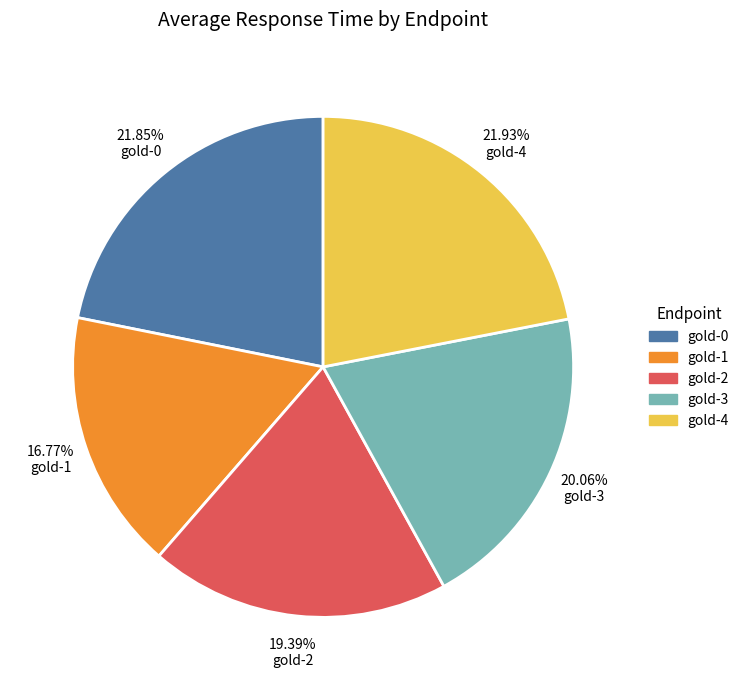

To the nearest percent, what is the difference between the gold-3 and gold-4 slice percentages?

2%